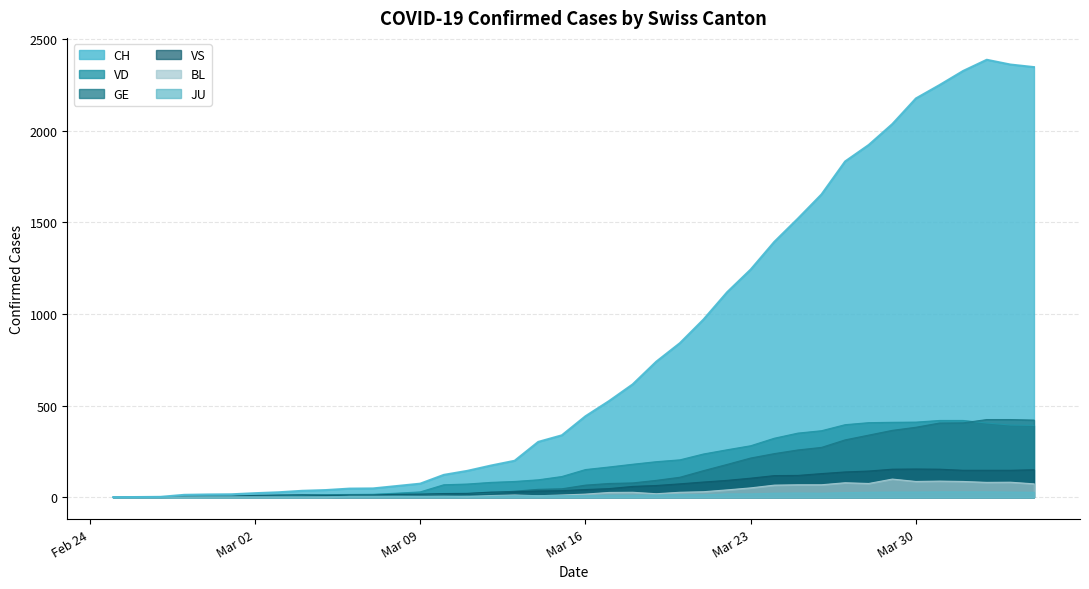

True or false: VD and CH intersect in this chart.

False